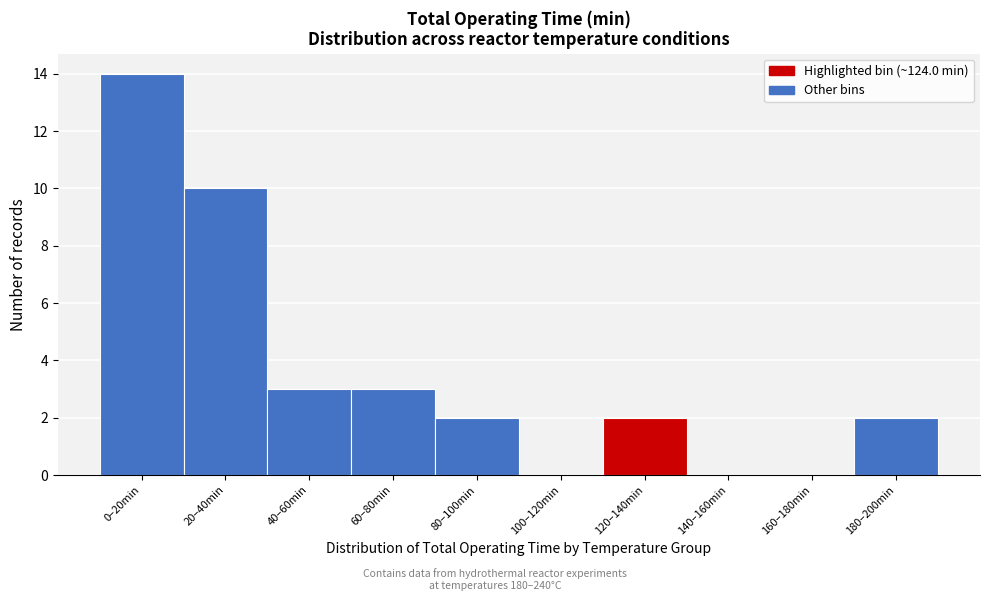

Reading right to left, extract all data points from this chart.

180–200min=2	160–180min=0	140–160min=0	120–140min=2	100–120min=0	80–100min=2	60–80min=3	40–60min=3	20–40min=10	0–20min=14